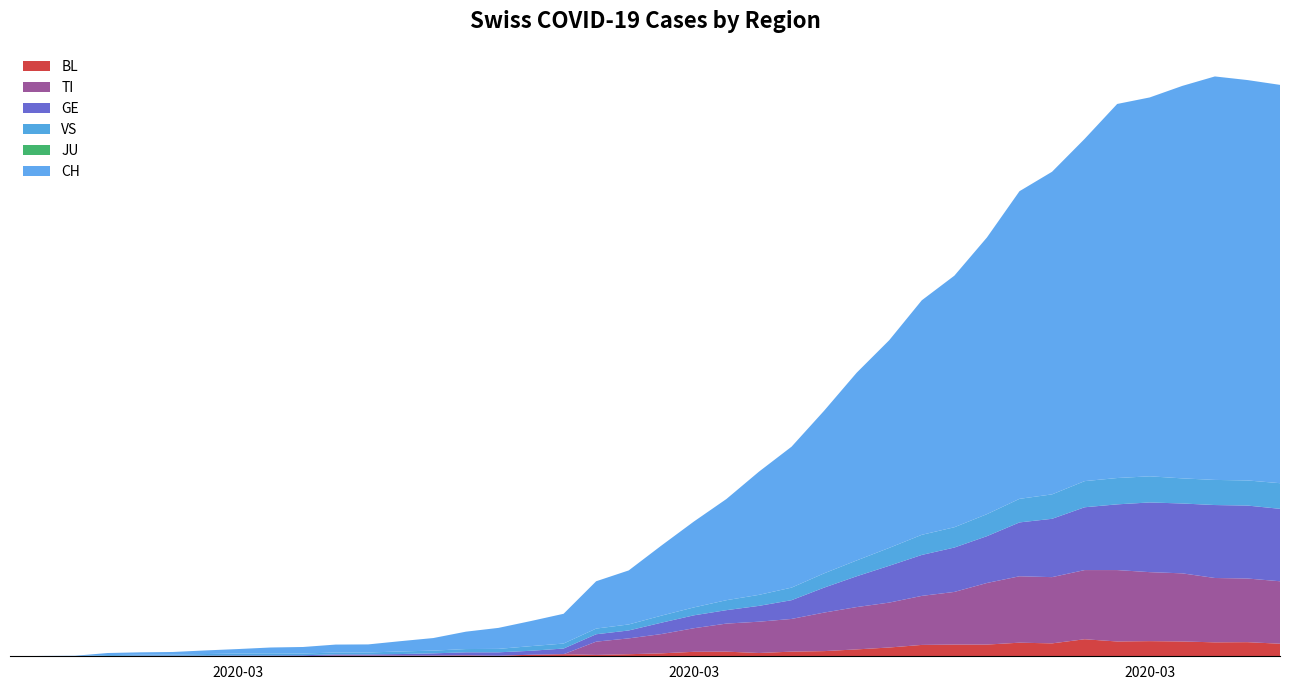

Reading right to left, what are all the values shown in this chart?

BL: 73	82	81	86	88	86	99	75	79	68	68	66	51	40	30	27	19	27	26	17	12	8	12	9	3	5	4	4	4	4	1	1	1	1	1	1	0	0	0	0
TI: 363	370	374	396	401	415	402	385	386	358	306	285	261	246	224	190	182	163	137	112	92	77	0	0	0	0	0	0	0	0	0	0	0	0	0	0	0	0	0	0
GE: 421	424	424	406	405	382	365	339	313	272	258	238	214	179	145	109	92	78	75	66	46	43	33	23	20	18	13	9	7	7	5	4	4	3	3	3	2	1	1	0
JU: 0	0	0	0	0	0	0	0	0	0	0	0	0	0	0	0	0	0	0	0	0	0	0	0	0	0	0	0	0	0	0	0	0	0	0	0	0	0	0	0
VS: 149	146	146	146	152	153	152	142	137	128	118	117	104	92	83	73	64	58	46	41	35	33	29	27	20	19	16	15	11	11	10	12	11	9	6	5	5	0	0	0
CH: 2315	2327	2345	2281	2202	2174	1989	1875	1788	1608	1462	1363	1207	1091	945	819	716	588	499	407	314	275	173	146	122	101	73	60	47	46	38	34	26	21	15	14	12	2	1	0